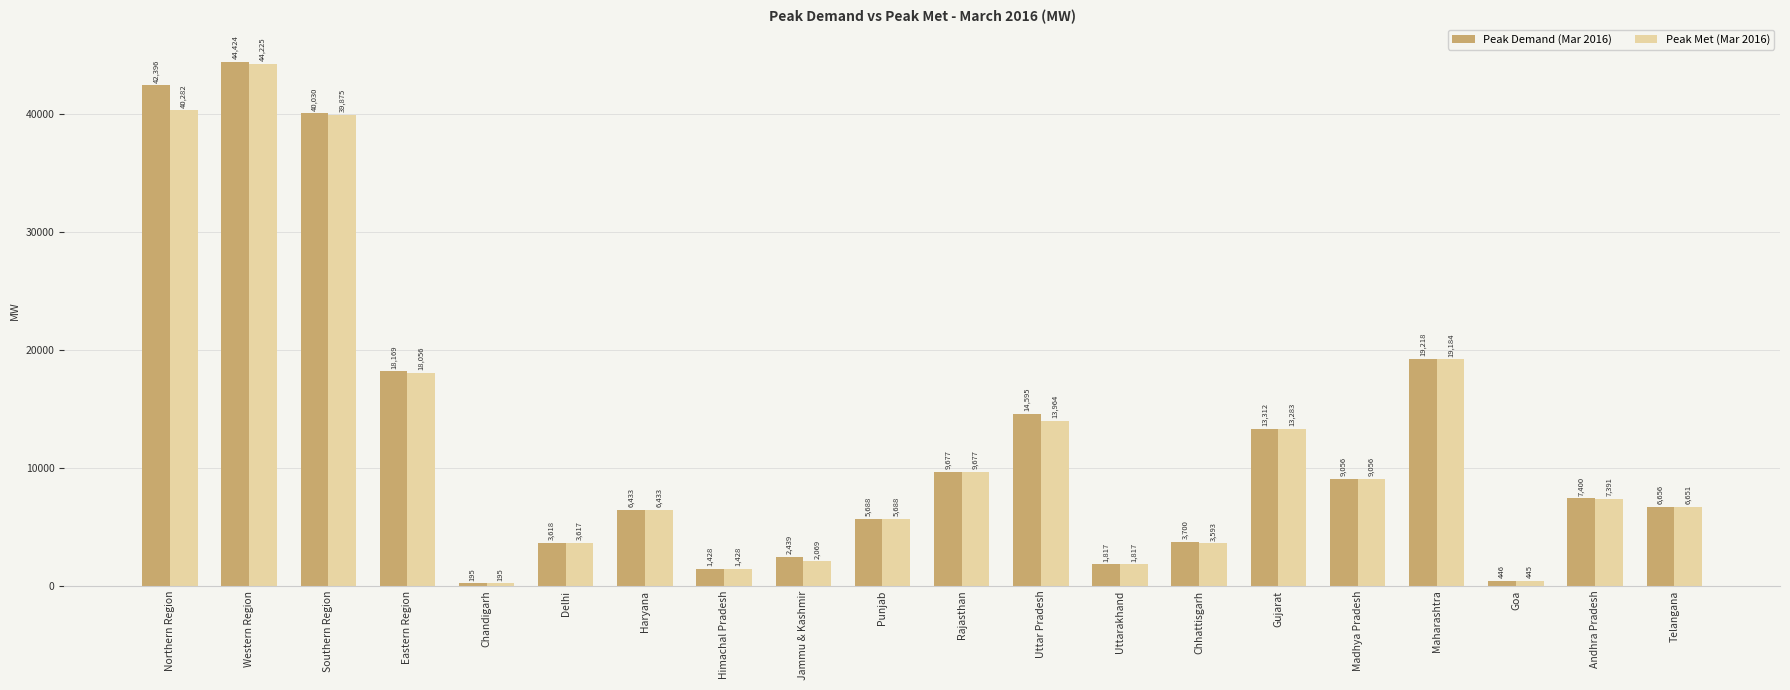

What is the maximum value shown in the chart?

44424